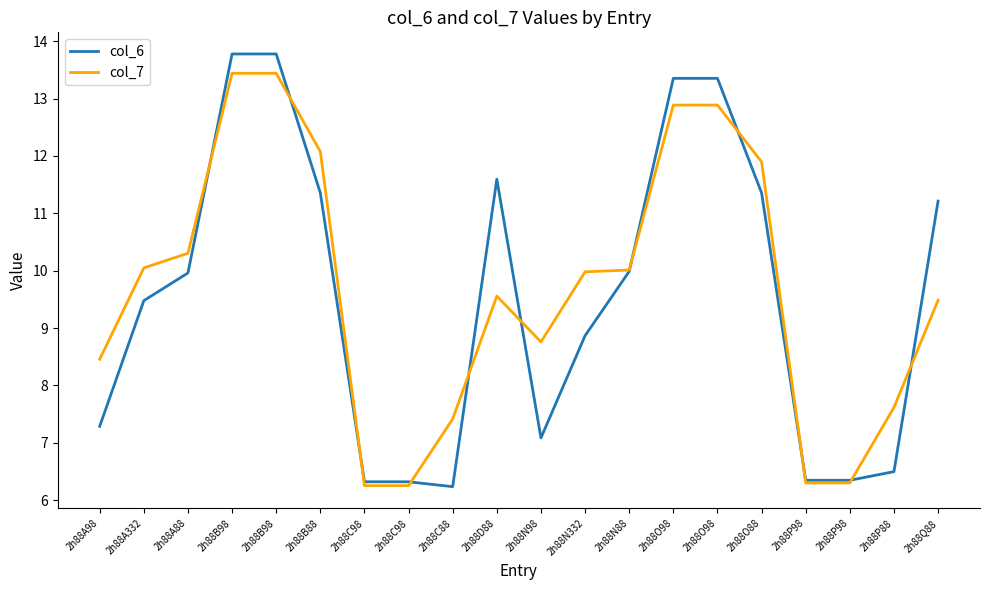

Which series changed the most between 2h88C98 and 2h88Q88?

col_6